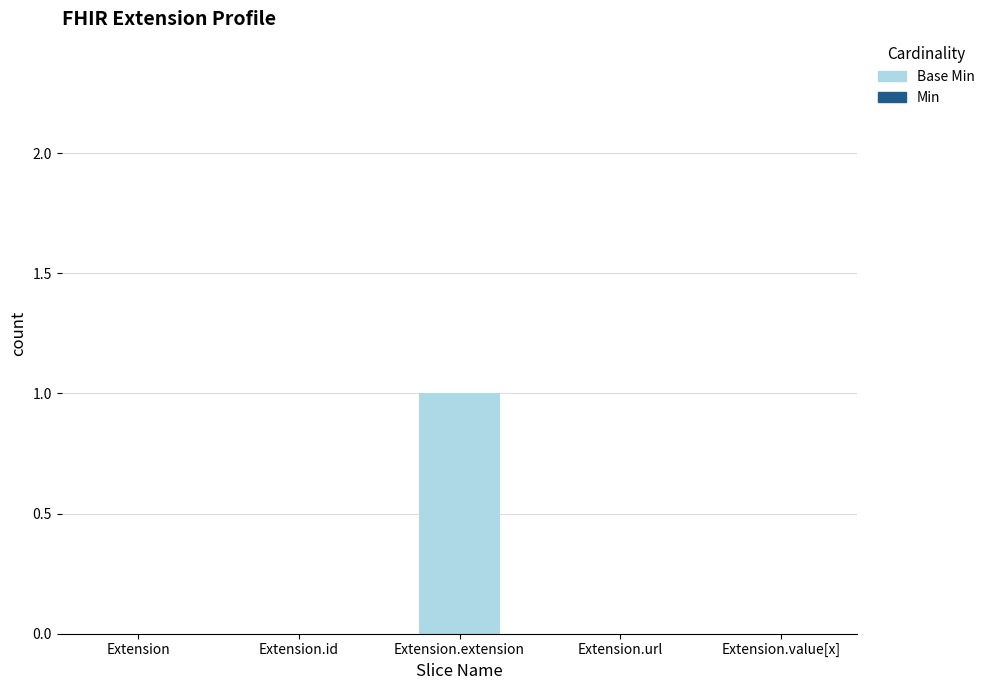

Which has a higher value, Extension.extension or Extension.value[x]?

Extension.extension